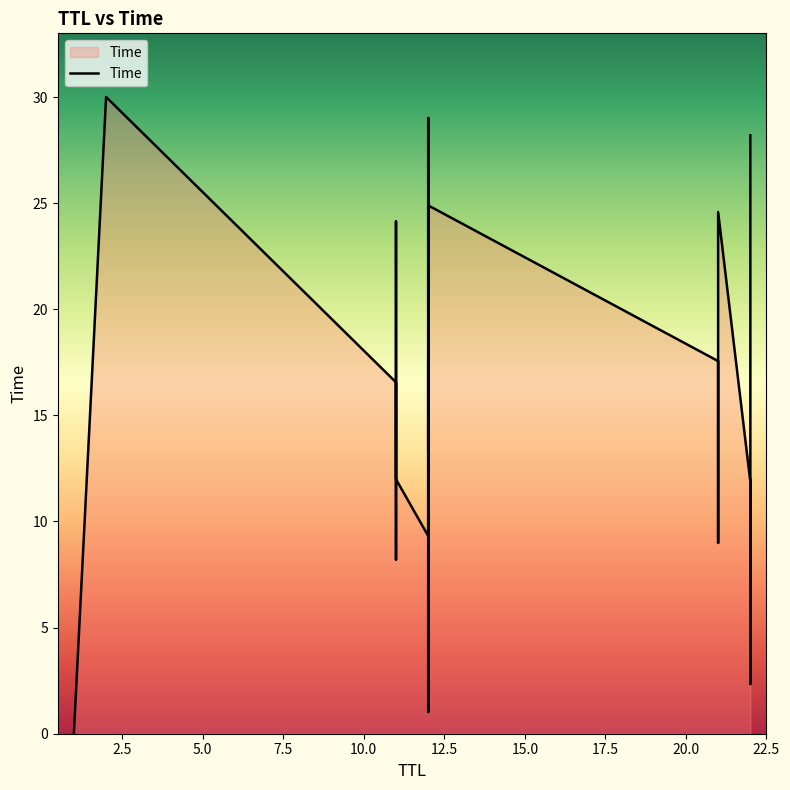

Does the chart display data point markers on the line(s)?

No